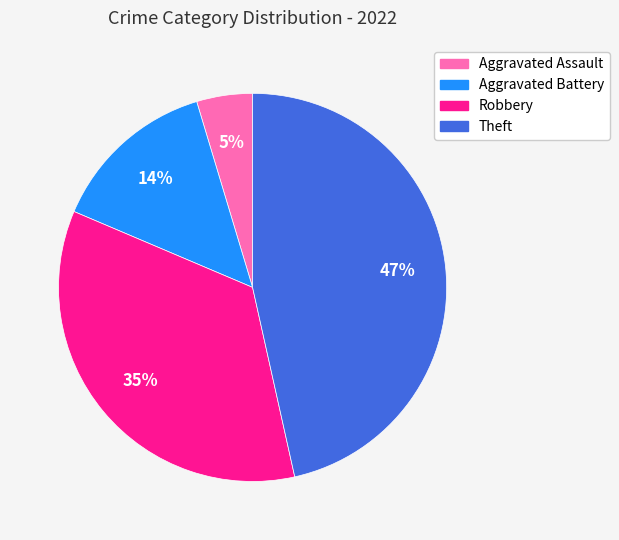

To the nearest percent, what is the difference between the largest and smallest slice percentages?

42%